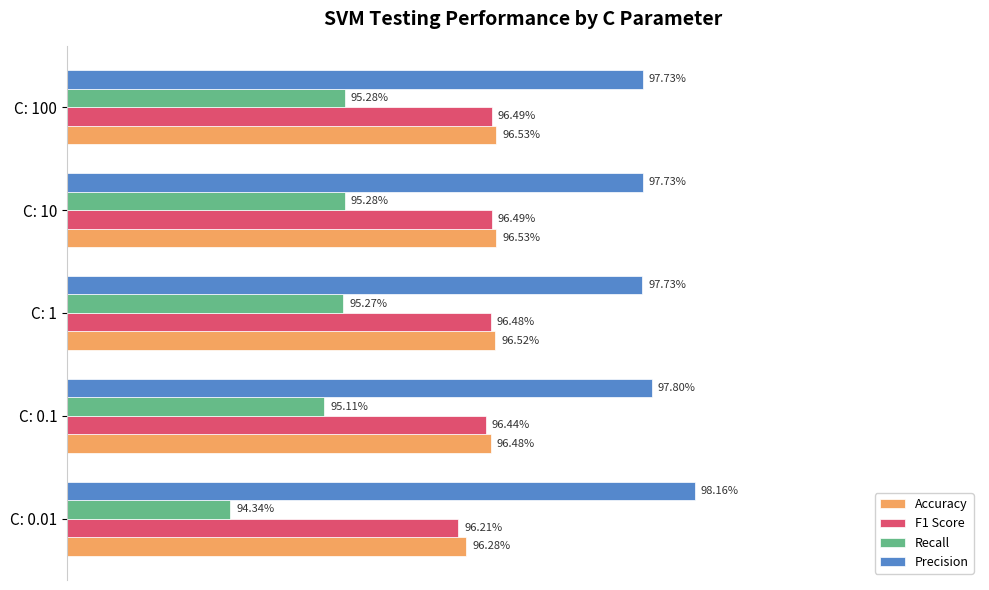

What are all the series names shown in the legend?

Accuracy, F1 Score, Recall, Precision